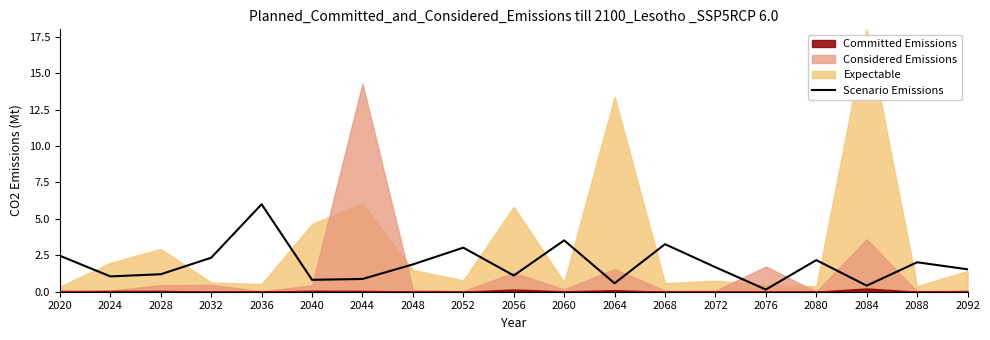

At which label does the data first exceed 1?

2020